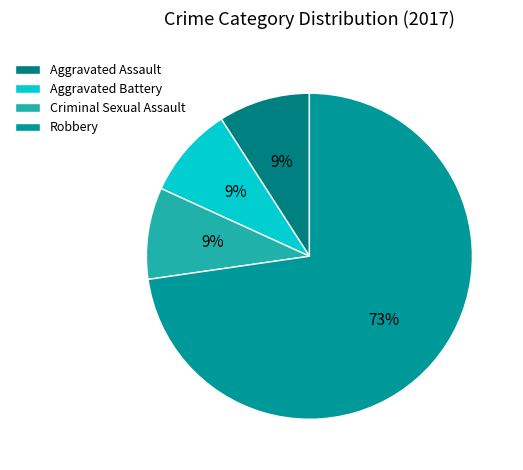

Which slice is the largest?

Robbery